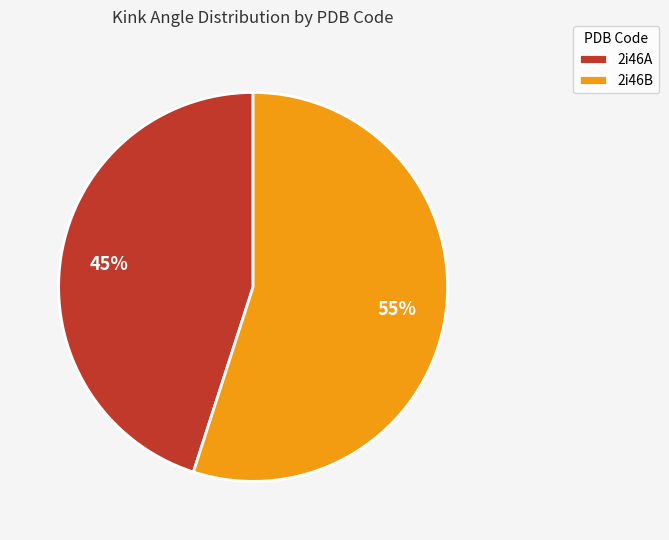

Count the number of slices in the pie.

2